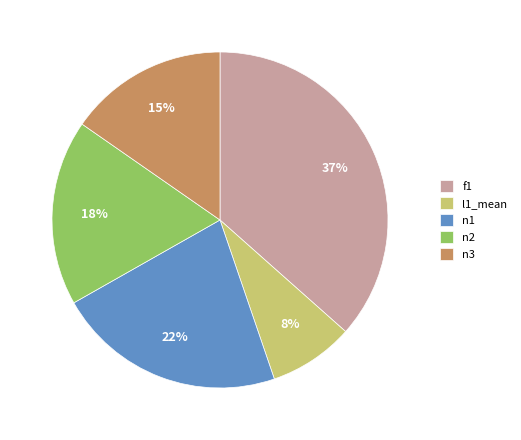

To the nearest percent, what percentage of the pie is n3?

15%